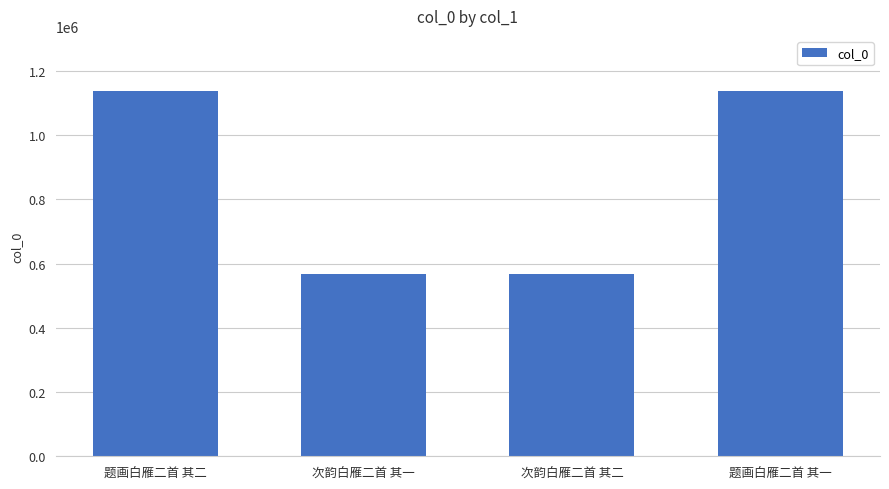

What position from the left is 题画白雁二首 其二?

1